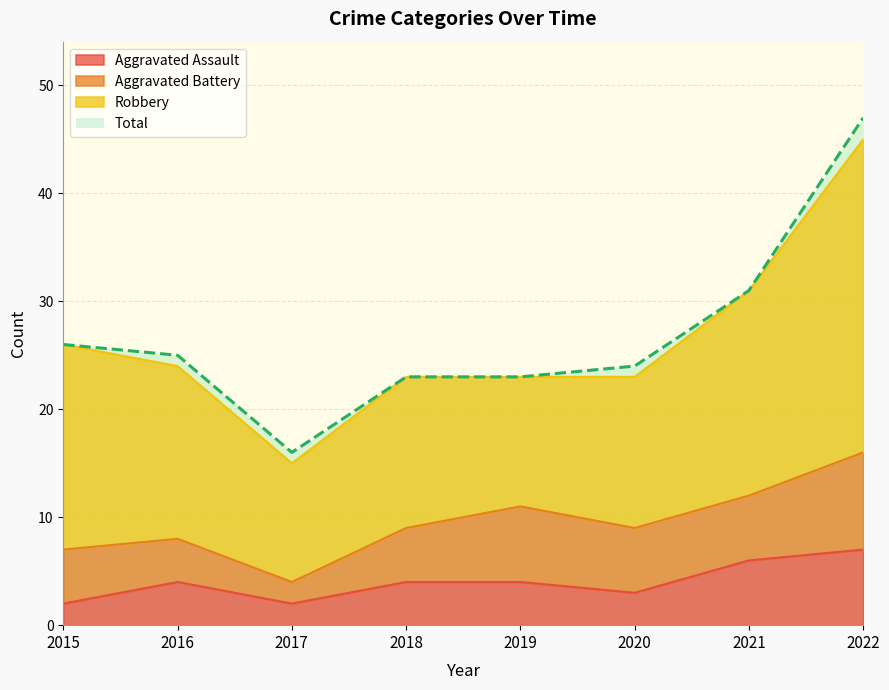

At how many categories does at least one series exceed 22?

7